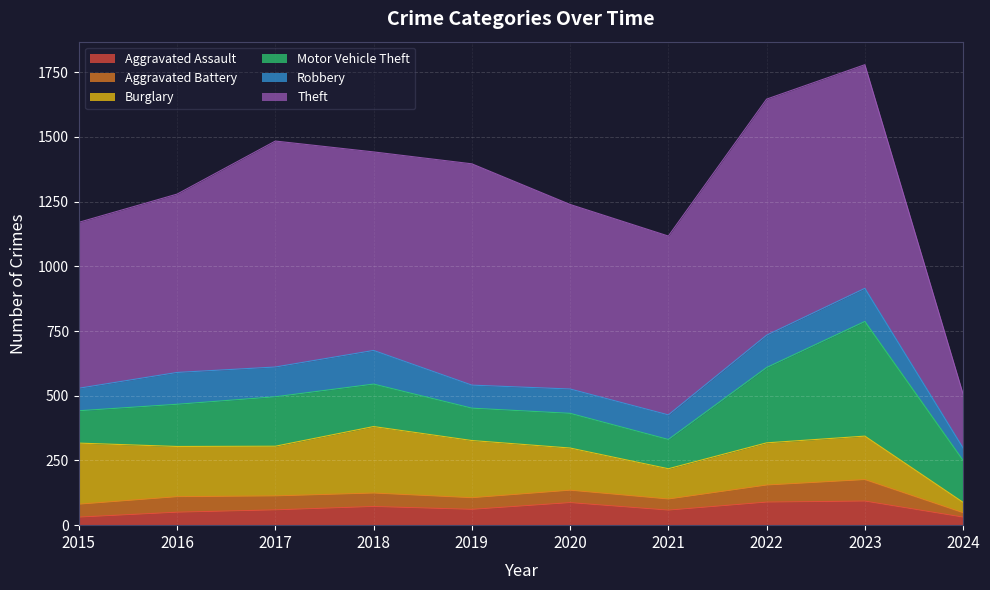

What is the difference between the maximum and minimum values in the Aggravated Assault series?

62